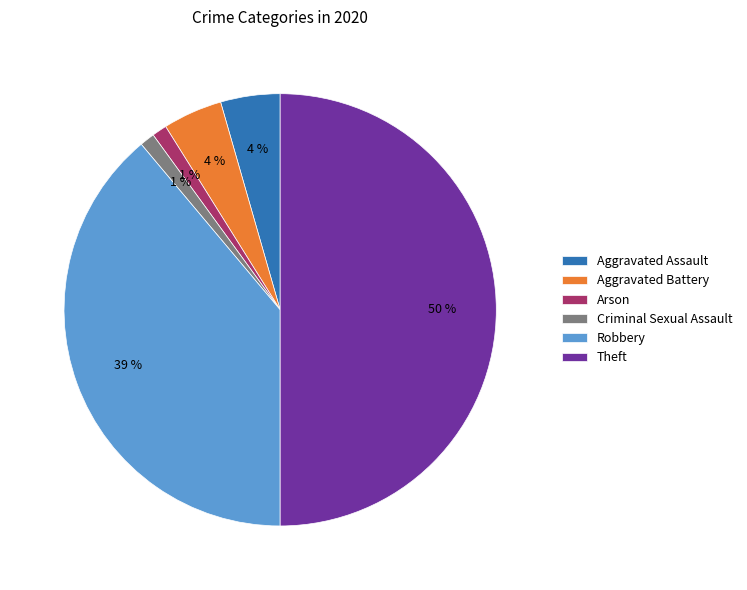

Count the number of slices in the pie.

6